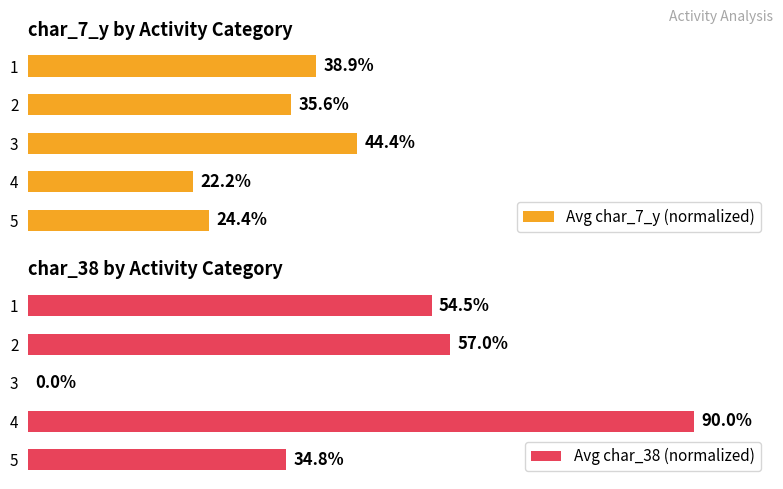

Reading right to left, extract all data points from this chart.

Avg char_7_y (normalized): 24.4	22.2	44.4	35.6	38.9
Avg char_38 (normalized): 34.8	90.0	0.0	57.0	54.5